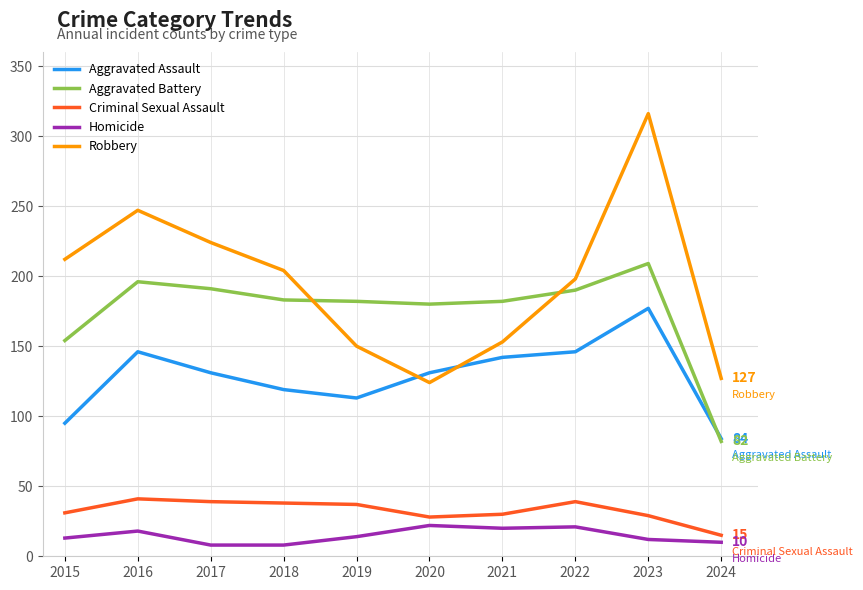

Where does the Criminal Sexual Assault series first go above 37?

2016